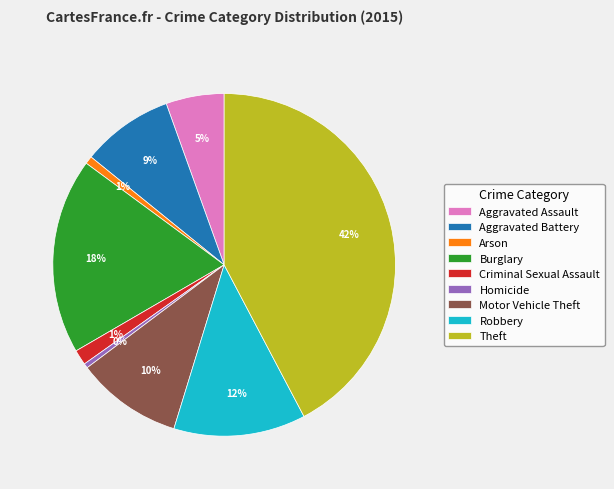

The Theft slice represents 48% of the pie. True or false?

False